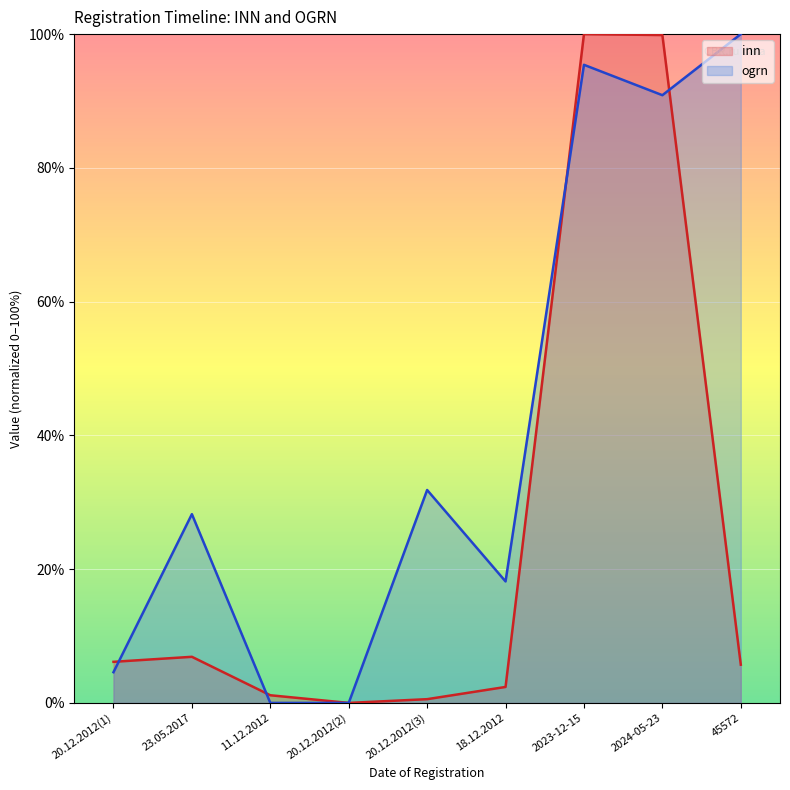

How many data points in ogrn are less than 28?

4